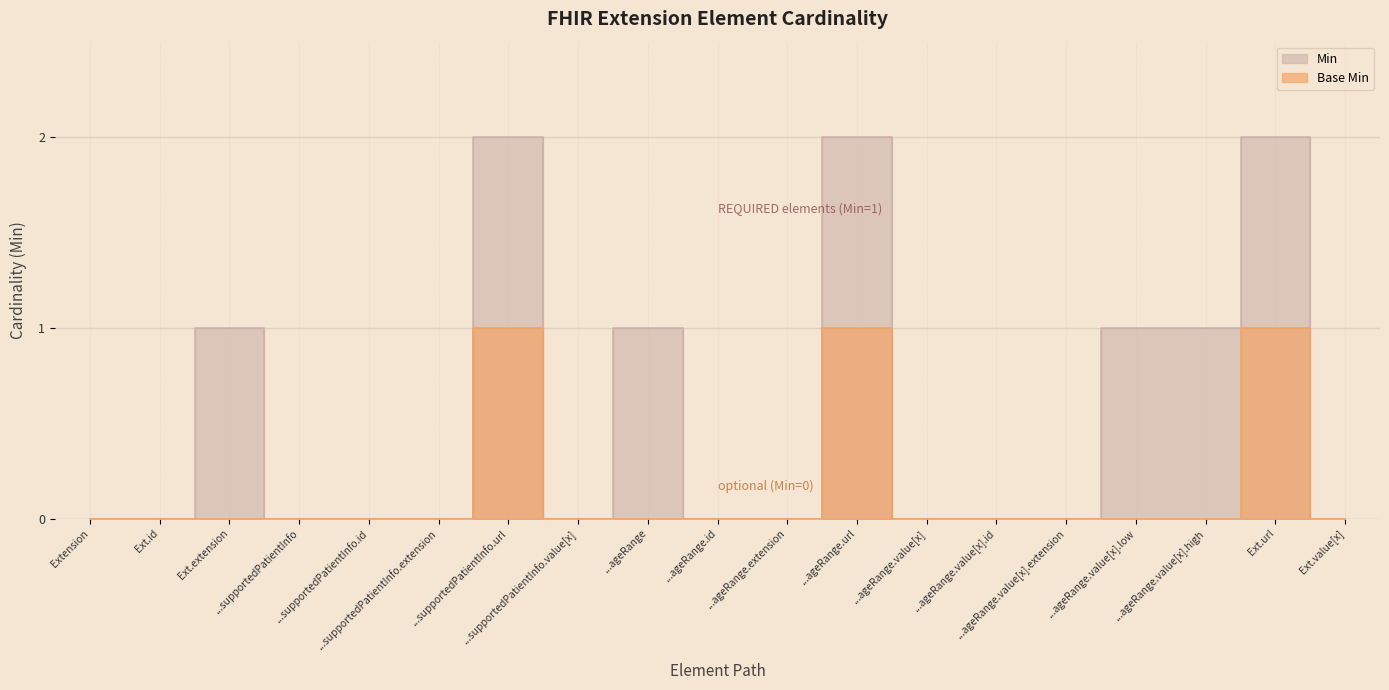

True or false: there are more than 2 points higher than both neighbors.

True